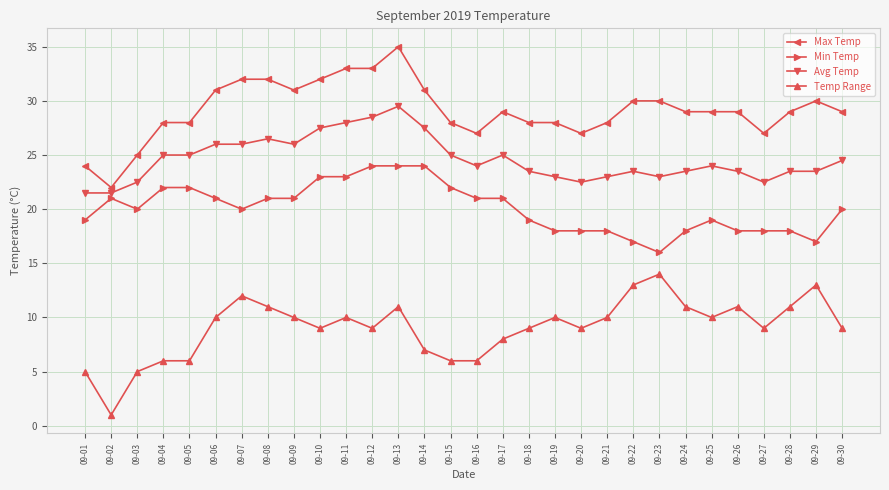

What is the difference between the maximum and minimum values in the Temp Range series?

13.0